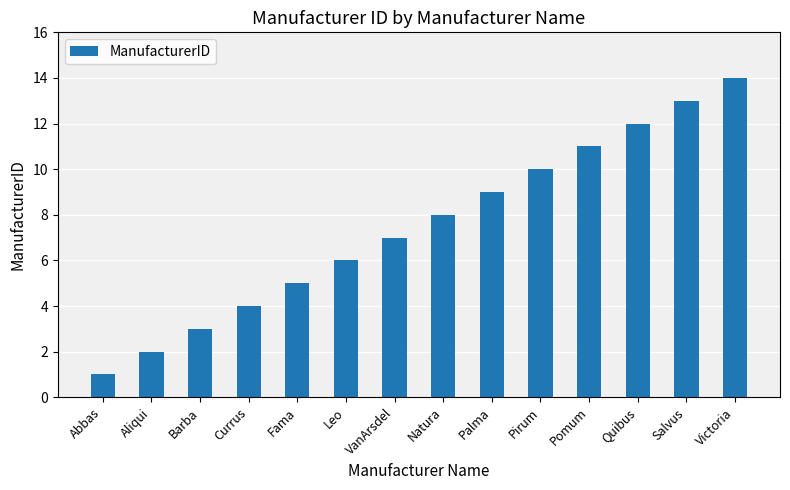

What is the ratio of the value at Leo to the value at Aliqui?

3.0